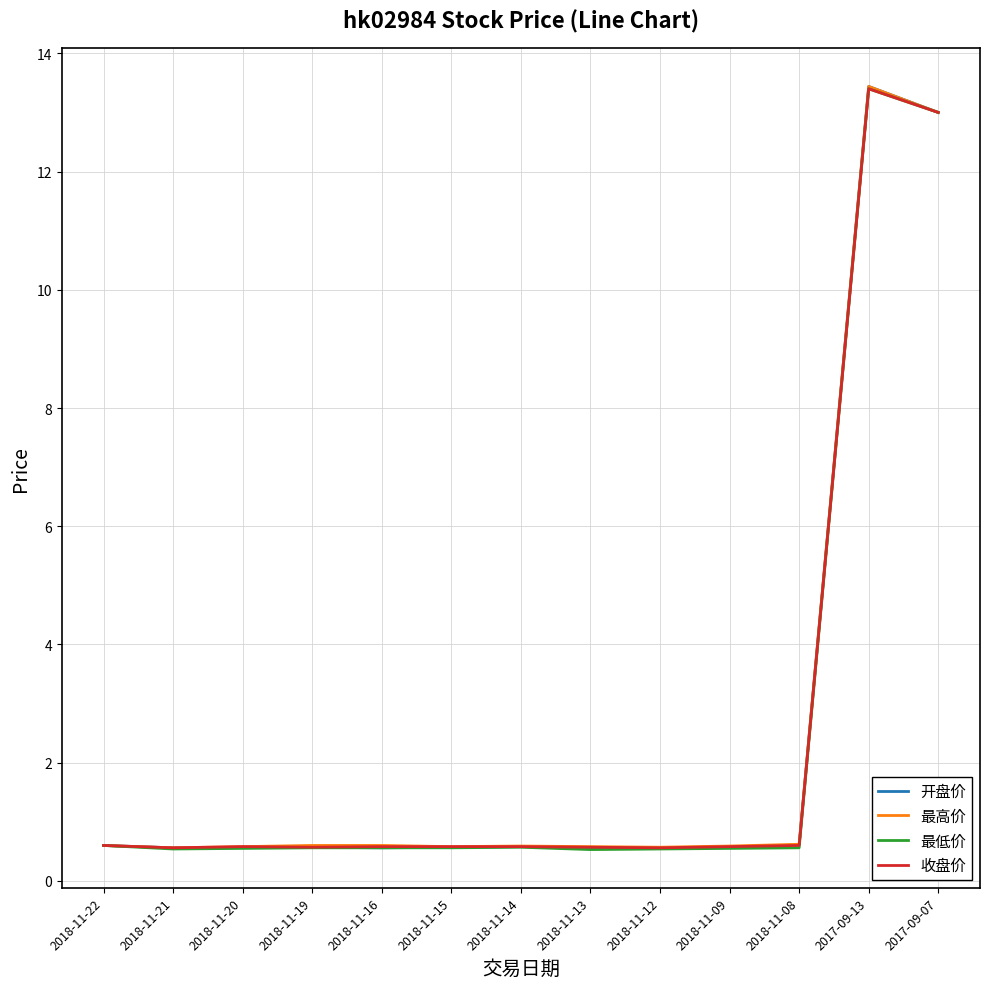

True or false: 开盘价 has a value of 0.6 at 2018-11-22.

True